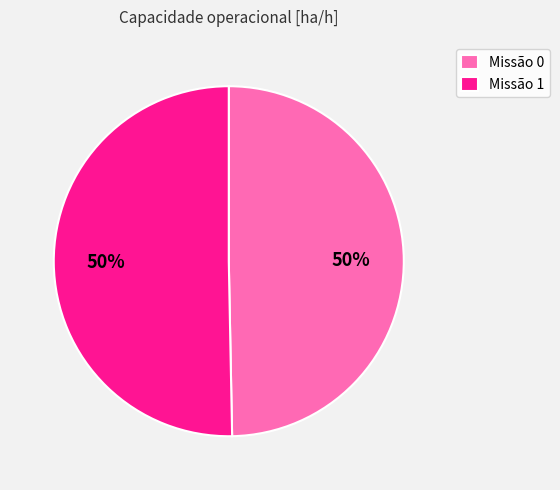

How many segments does this pie chart have?

2